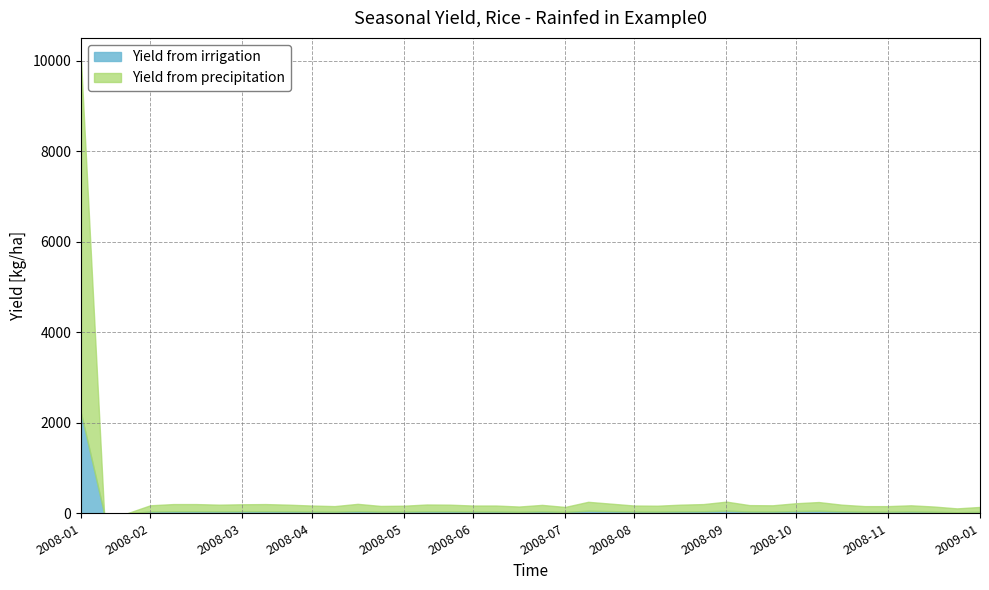

Reading left to right, extract all data points from this chart.

geocd: 2210	0	0	39	45	45	42	44	45	42	38	35	46	36	37	43	42	38	38	33	41	31	56	47	38	37	42	45	57	40	39	49	55	42	35	35	39	33	24	31
values: 10000	0	0	176	203	203	190	199	203	190	171	158	208	162	167	194	190	171	171	149	185	140	253	212	171	167	190	203	257	180	176	221	248	190	158	158	176	149	108	140